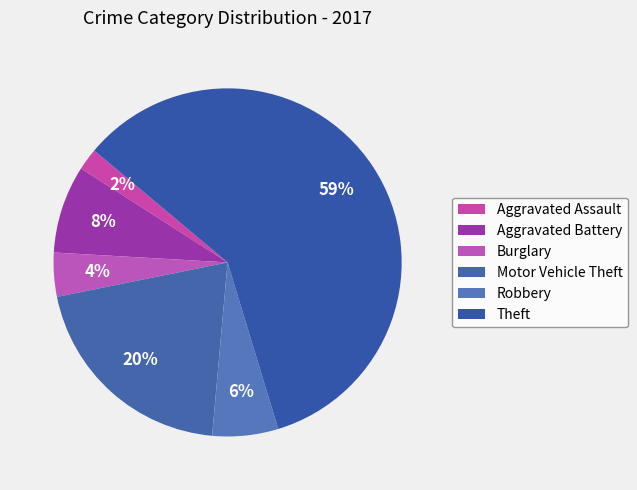

To the nearest percent, what is the average slice percentage?

17%